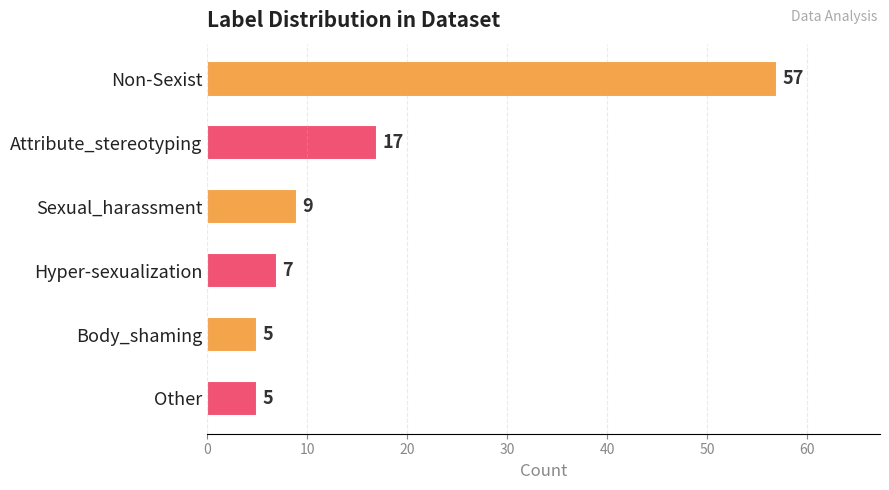

Is it true that the value at Attribute_stereotyping is 17?

True